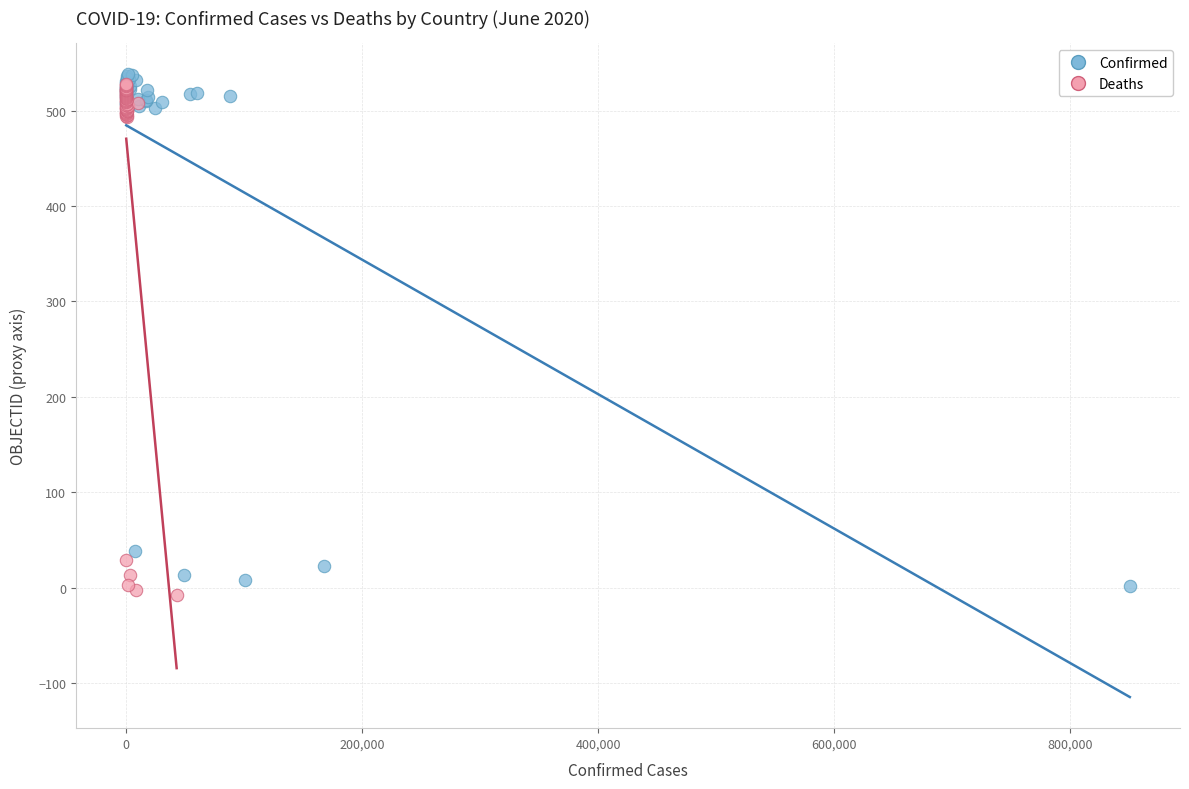

Which series reaches the minimum Y coordinate?

Deaths